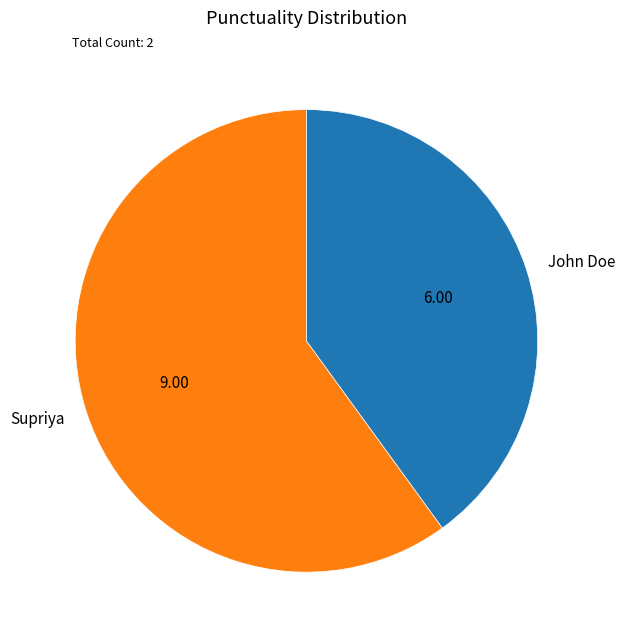

What is the ratio of the value at Supriya to the value at John Doe?

1.5